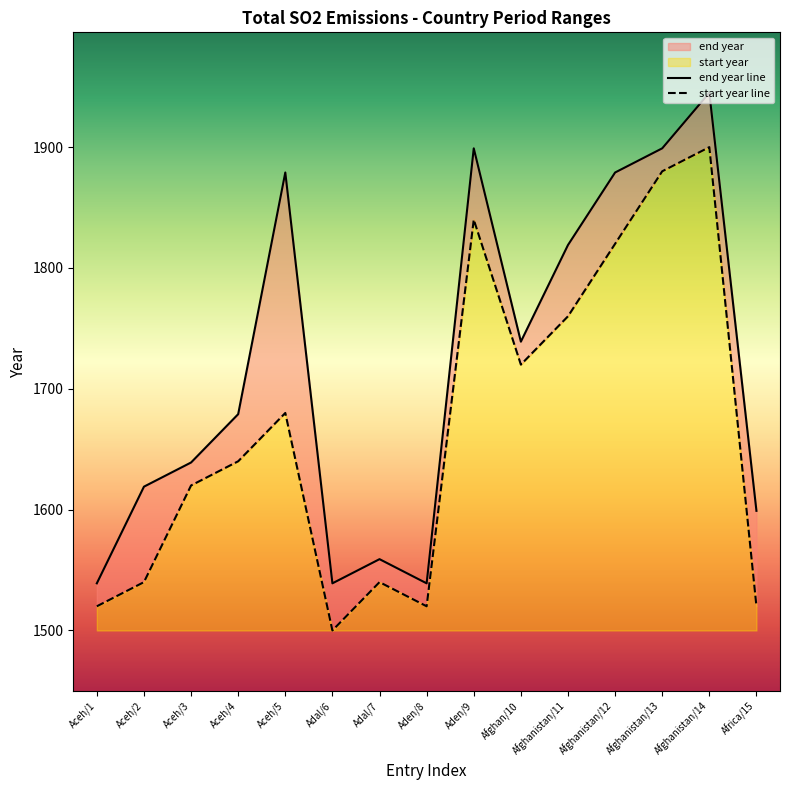

True or false: start year has more than 2 interior local peaks.

True